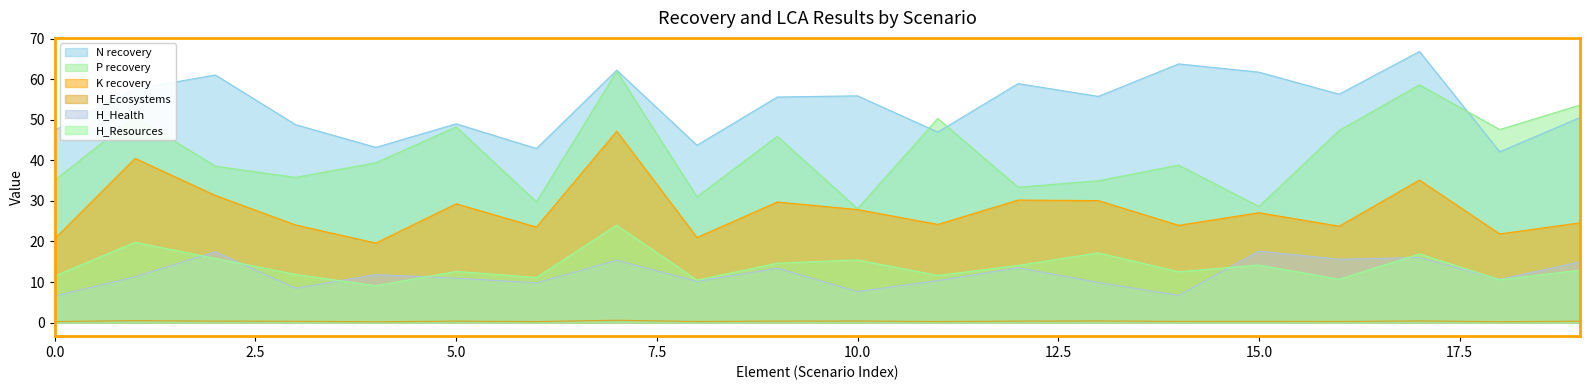

Reading left to right, what are all the values shown in this chart?

N recovery: 0=47.5	1=57.6	2=61.0	3=48.8	4=43.2	5=49.0	6=42.9	7=62.2	8=43.7	9=55.6	10=55.9	11=47.0	12=58.9	13=55.8	14=63.8	15=61.7	16=56.3	17=66.8	18=42.1	19=50.5
P recovery: 0=35.1	1=50.7	2=38.6	3=35.8	4=39.4	5=48.2	6=29.8	7=61.9	8=31.0	9=45.9	10=28.1	11=50.3	12=33.4	13=35.0	14=38.8	15=28.6	16=47.4	17=58.6	18=47.6	19=53.6
K recovery: 0=20.7	1=40.5	2=31.3	3=24.1	4=19.6	5=29.3	6=23.5	7=47.2	8=21.0	9=29.7	10=27.9	11=24.2	12=30.2	13=30.1	14=24.0	15=27.1	16=23.8	17=35.1	18=21.9	19=24.6
H_Ecosystems: 0=0.3	1=0.5	2=0.4	3=0.3	4=0.2	5=0.4	6=0.3	7=0.6	8=0.3	9=0.4	10=0.4	11=0.3	12=0.4	13=0.4	14=0.3	15=0.3	16=0.3	17=0.4	18=0.2	19=0.3
H_Health: 0=6.6	1=11.3	2=17.5	3=8.5	4=11.8	5=11.0	6=9.8	7=15.4	8=10.2	9=13.4	10=7.7	11=10.4	12=13.5	13=9.9	14=6.7	15=17.6	16=15.6	17=16.0	18=10.6	19=15.0
H_Resources: 0=11.5	1=19.8	2=15.8	3=11.9	4=9.1	5=12.6	6=11.1	7=24.0	8=10.5	9=14.6	10=15.5	11=11.6	12=14.1	13=17.2	14=12.5	15=14.2	16=10.7	17=16.9	18=10.6	19=12.9